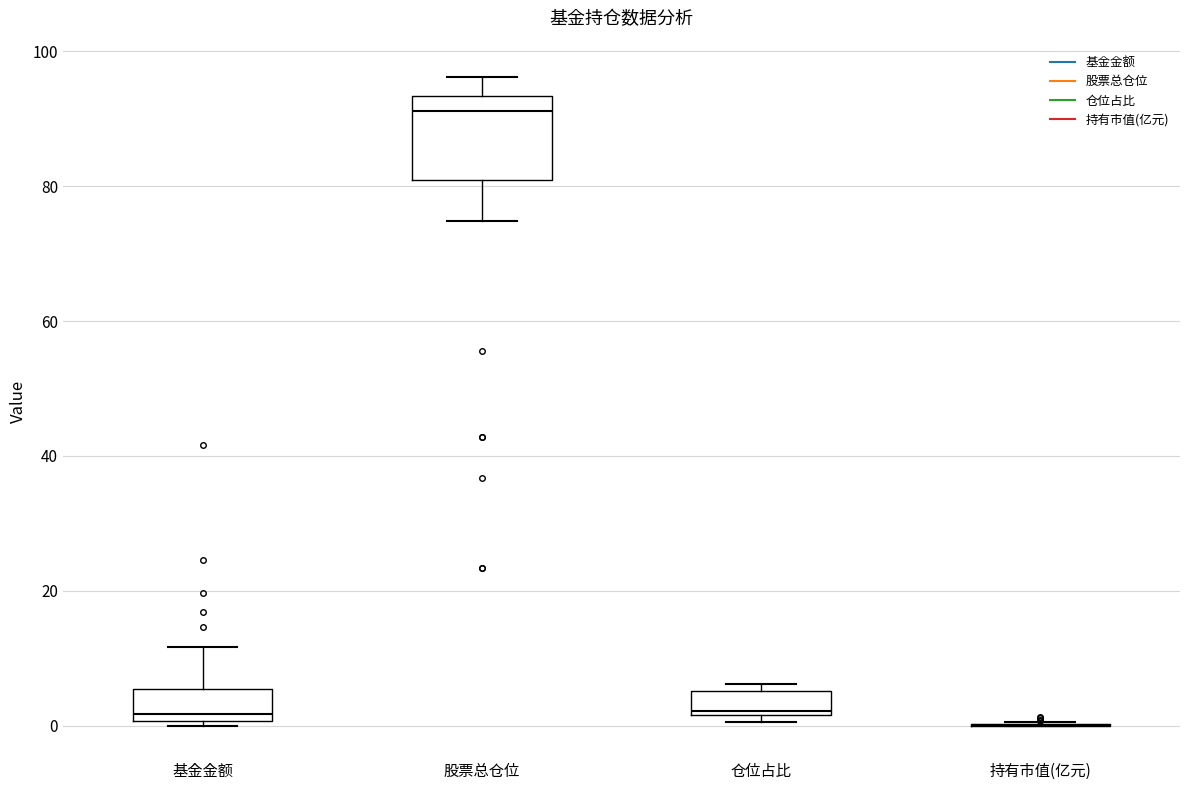

Where does the upper whisker of the box for 股票总仓位 end on the y-axis? The values are not printed on the chart, so give them approximately, as read against the axis.

96